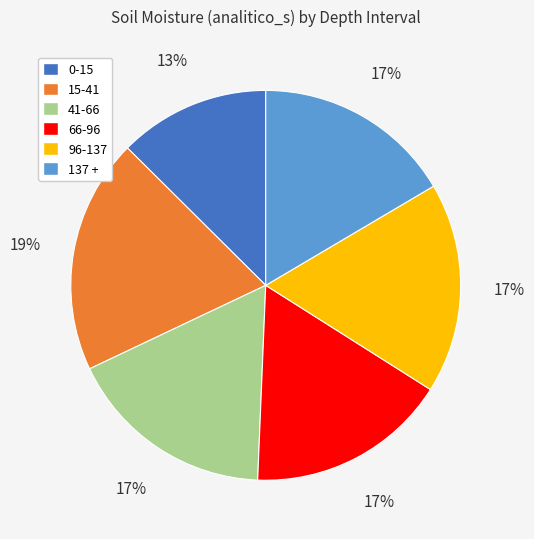

Count the number of slices in the pie.

6